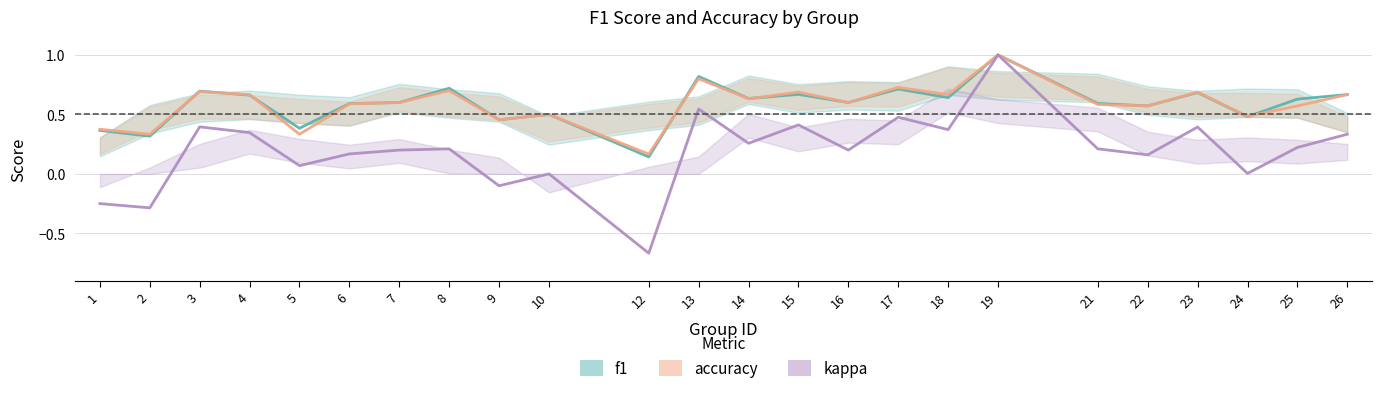

What is the value of the f1 point at the 4th from the left?

0.7